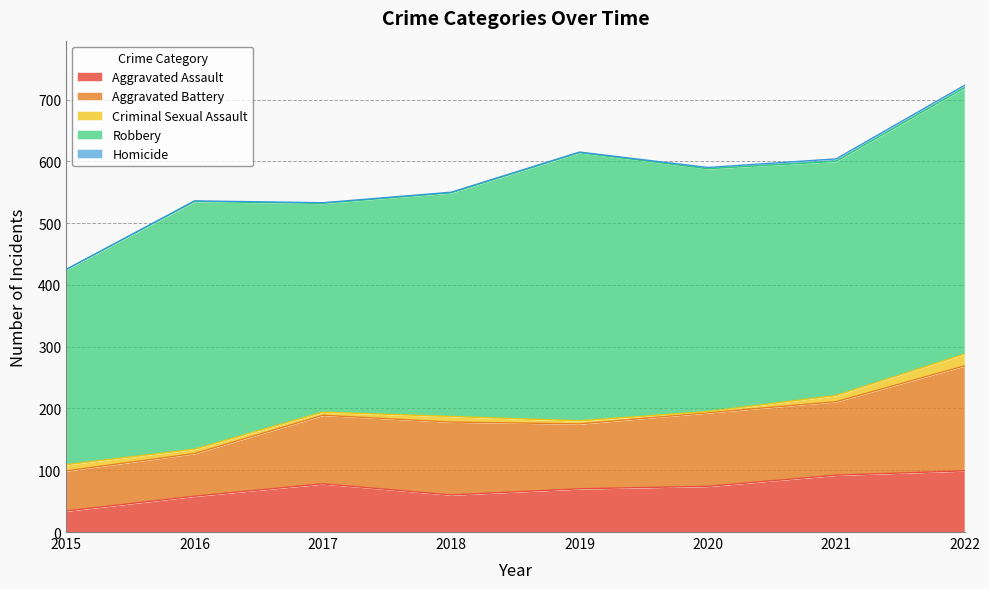

In Aggravated Assault, how many points are higher than both neighbors (excluding endpoints)?

1